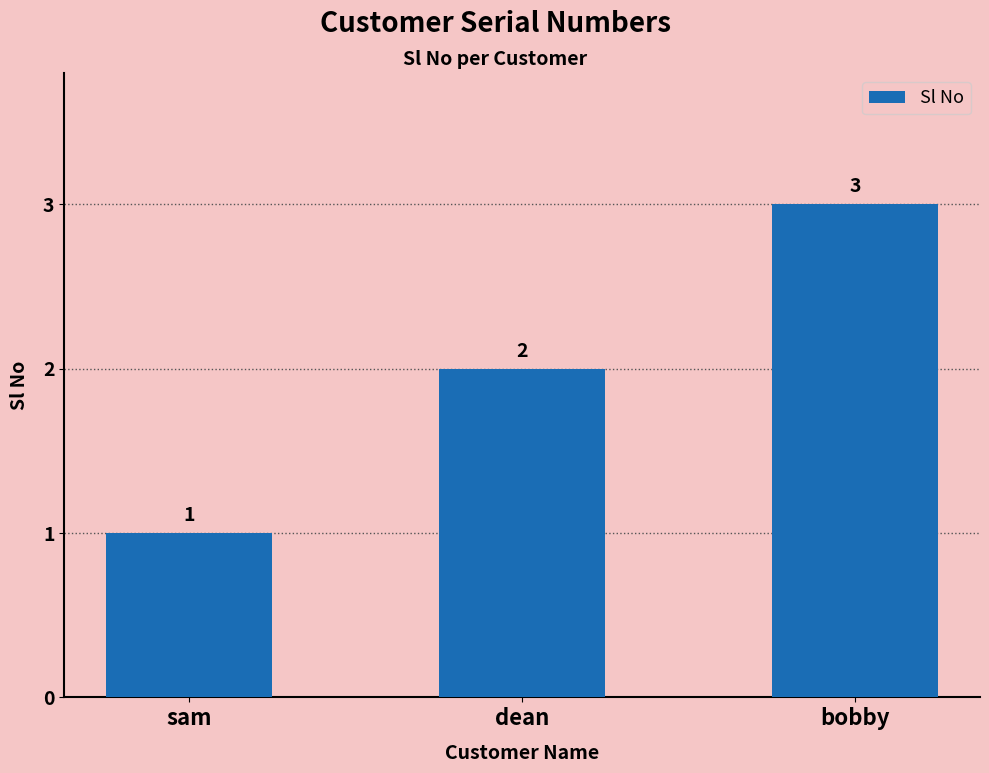

The value at bobby is 2. True or false?

False